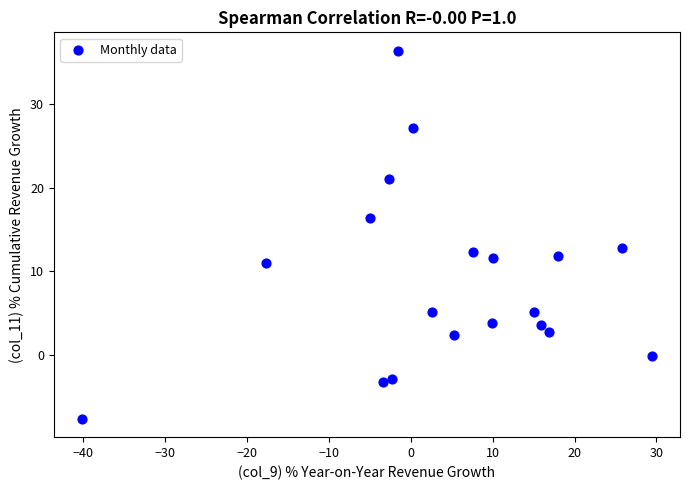

What Y value in the scatter plot is closest to 14?

12.8